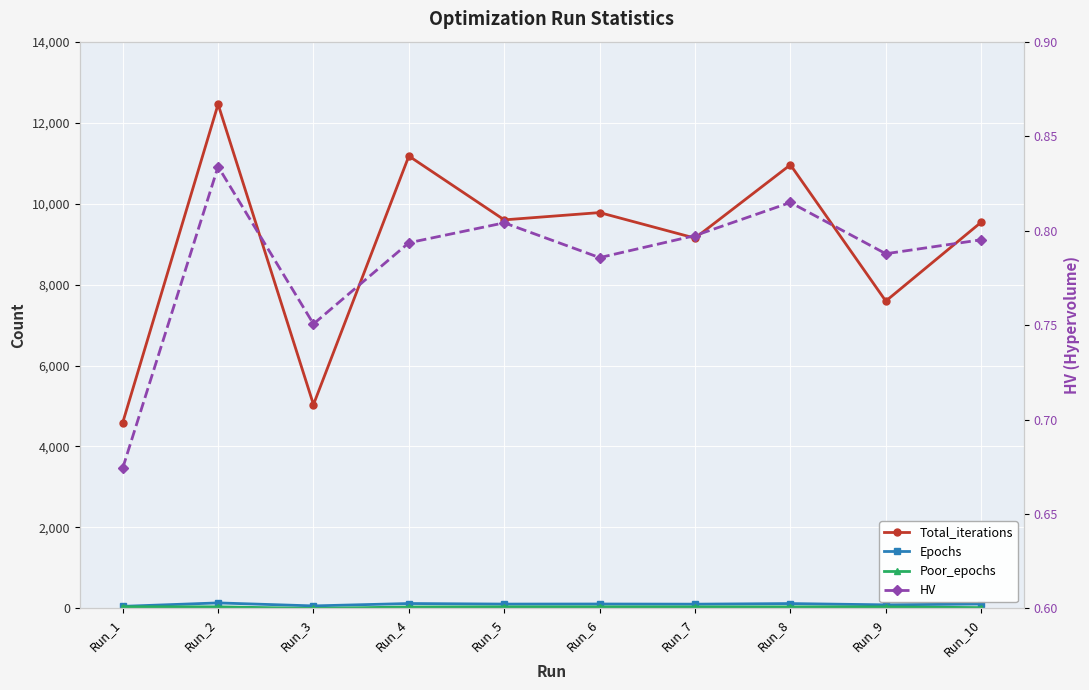

True or false: Total_iterations and Poor_epochs cross at least once.

False